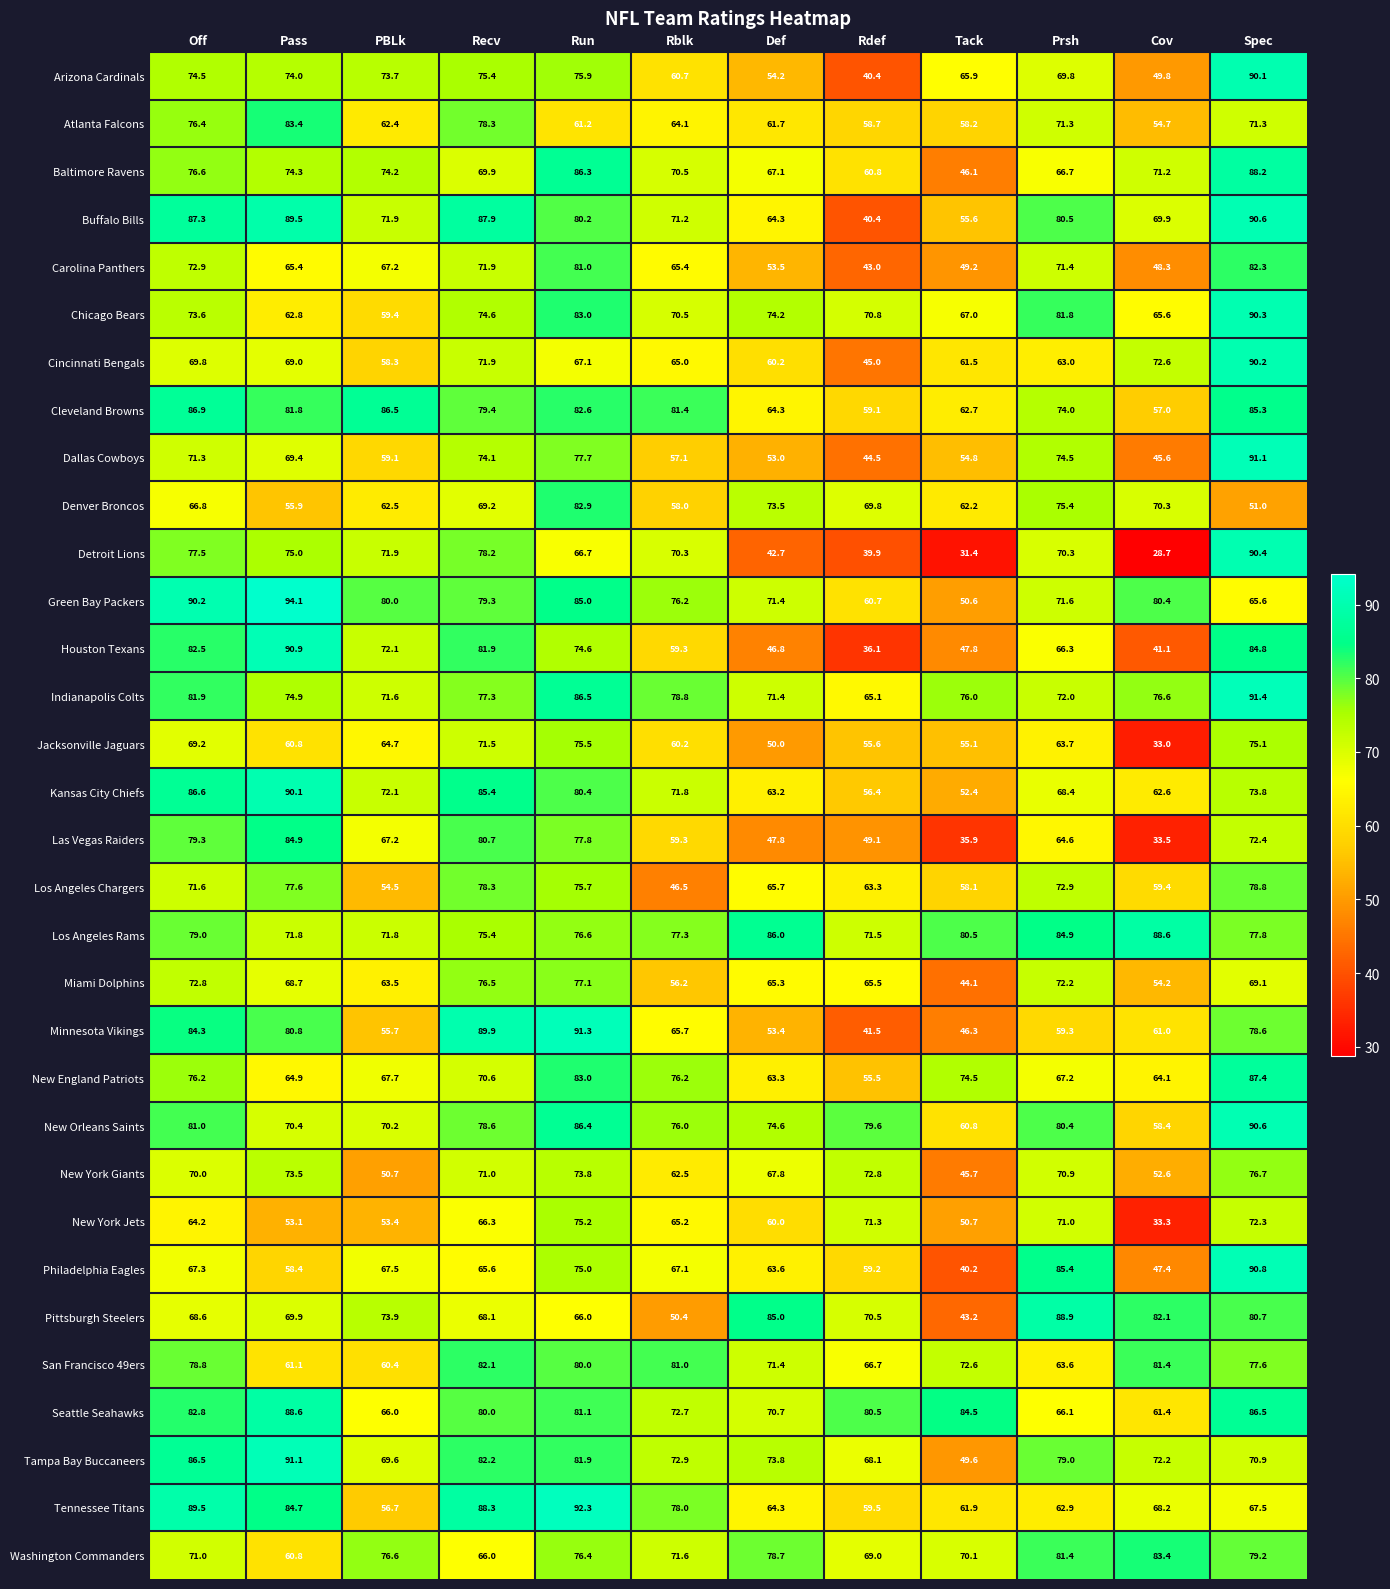

What is the sum of the Los Angeles Chargers values at Prsh and Cov?

132.3